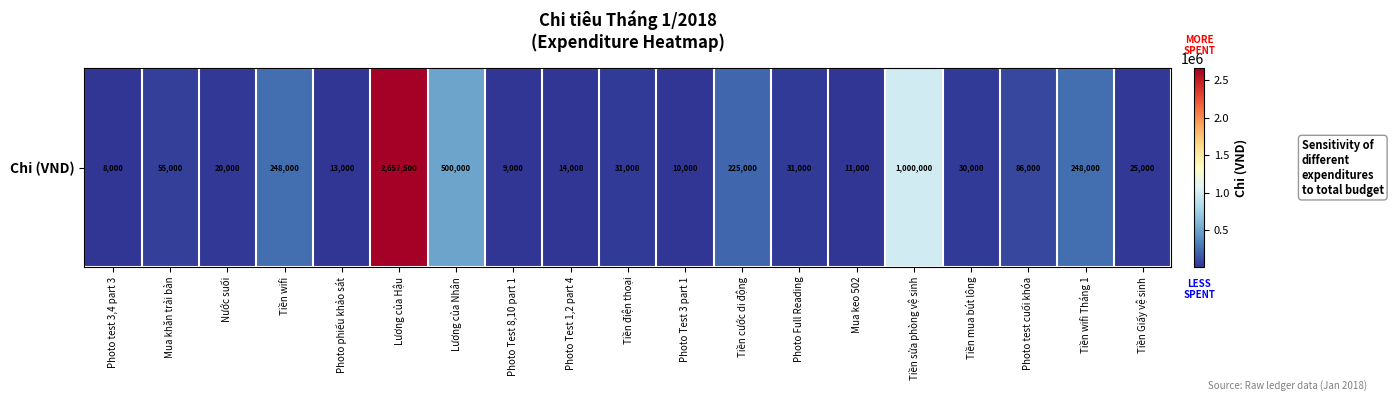

Read the value at Photo phiếu khảo sát.

13000